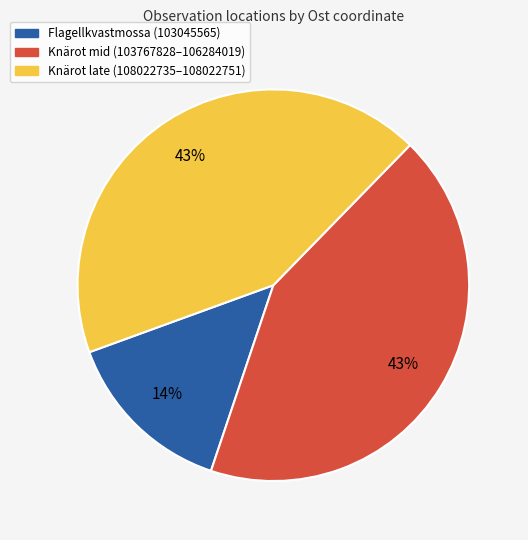

Is there a majority slice in this chart?

No